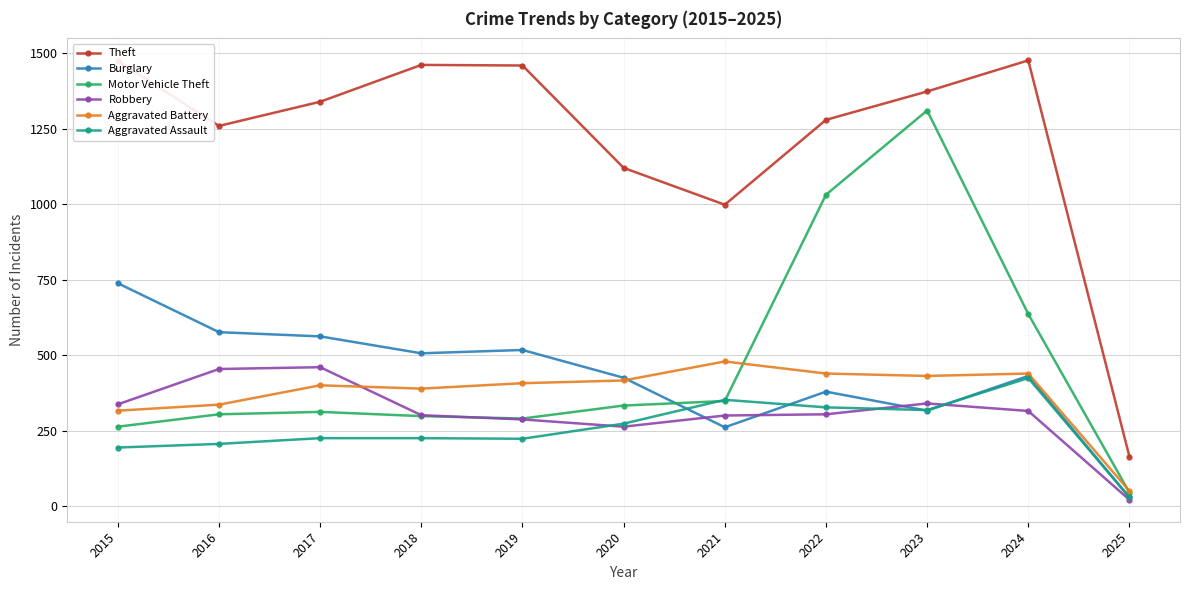

What is the maximum value shown in the chart?

1476